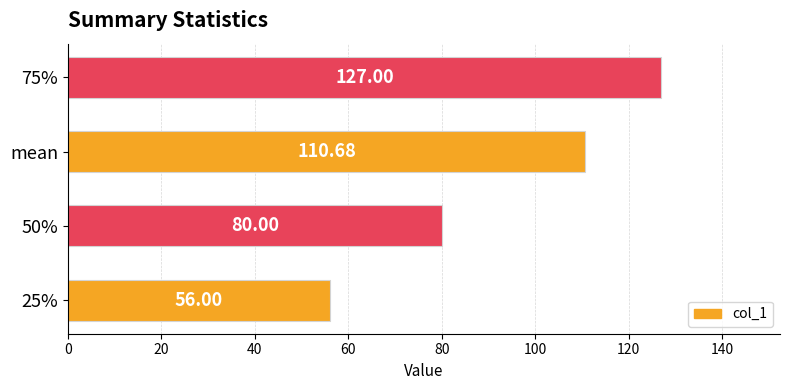

What is the ratio of the value at 50% to the value at 75%?

0.6